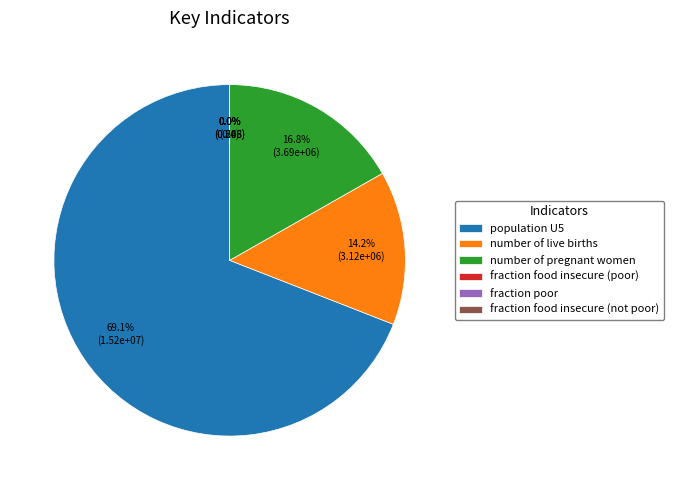

What percentage is NOT represented by population U5?

30.9%